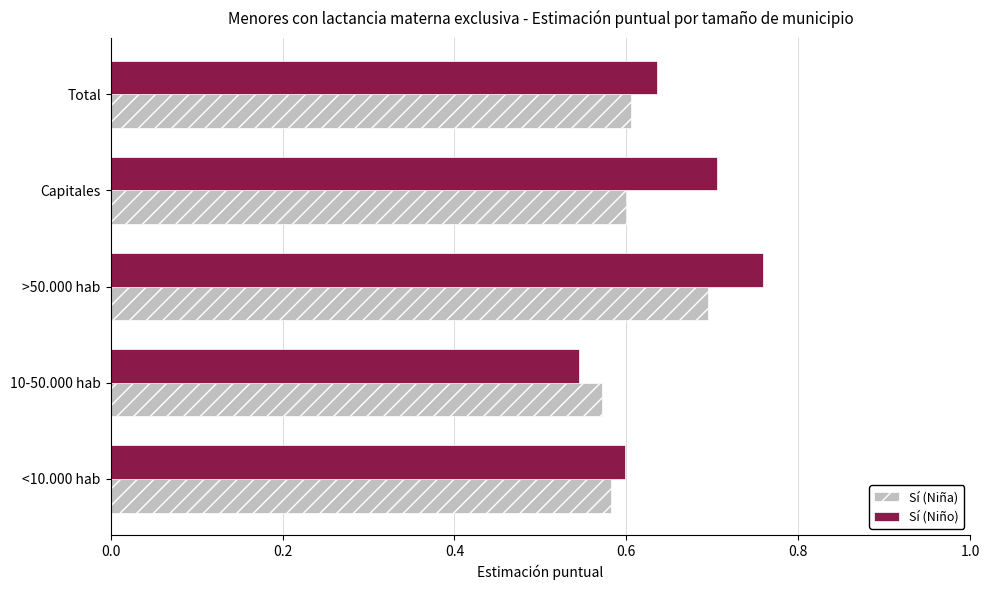

Which label corresponds to the largest value in the chart?

>50.000 hab